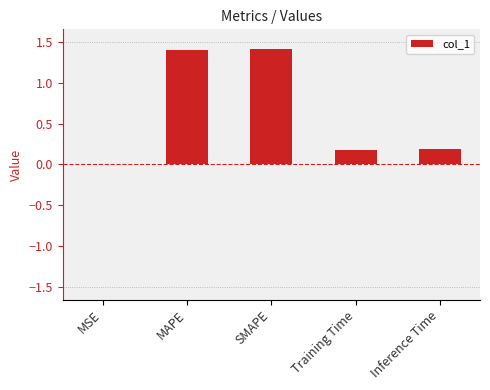

What is the sum of the values at SMAPE and Inference Time?

1.6